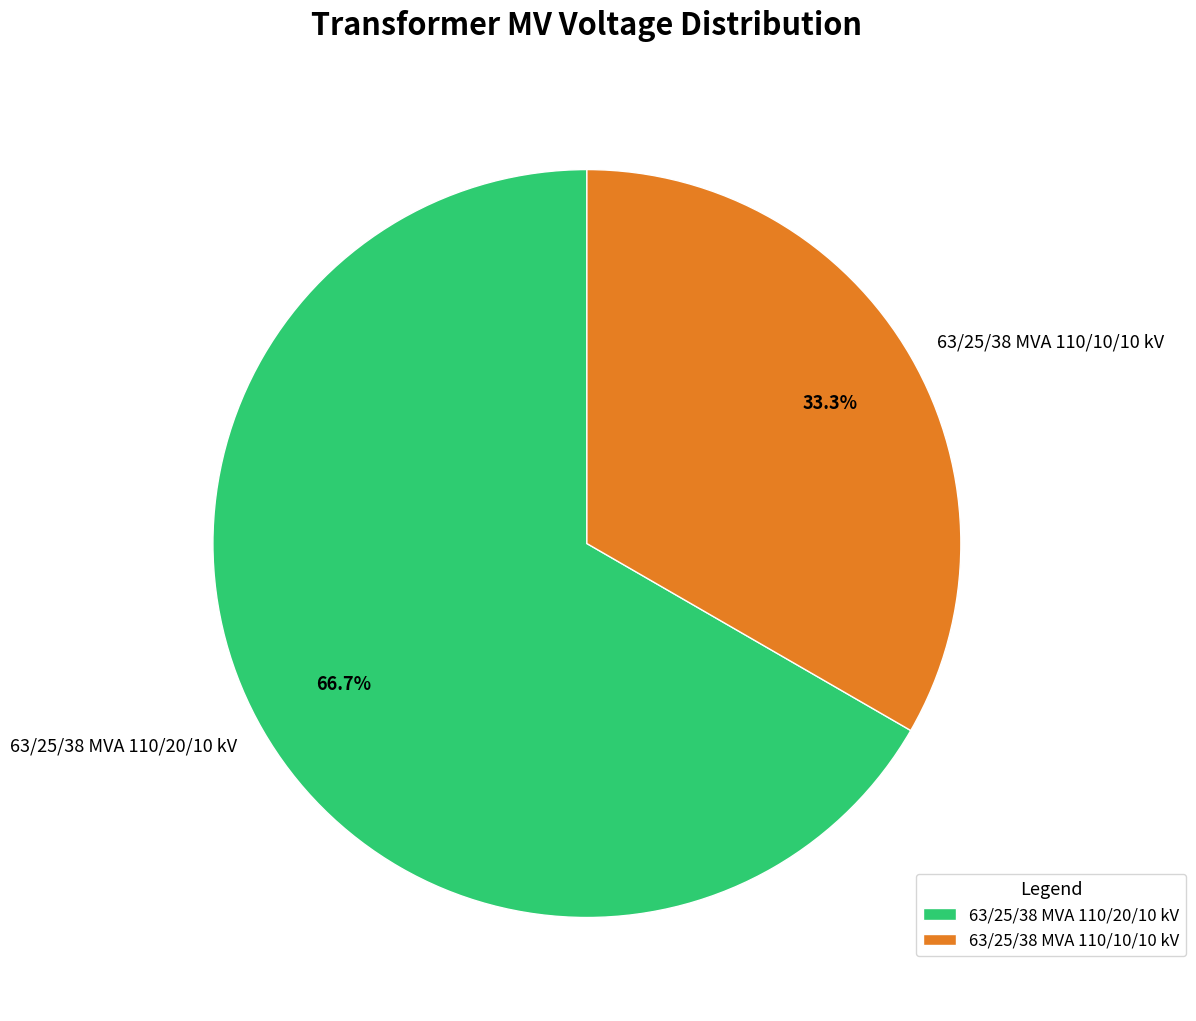

What percentage is the 63/25/38 MVA 110/10/10 kV slice, to the nearest percent?

33%